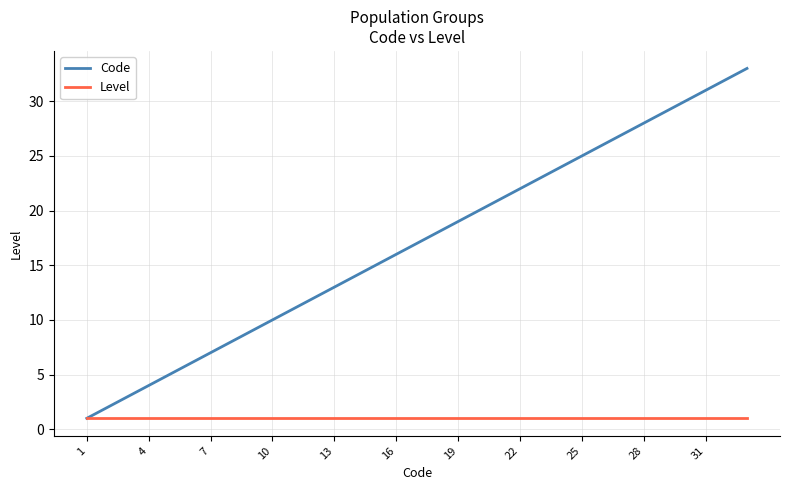

Which series has the largest total across all categories?

Code